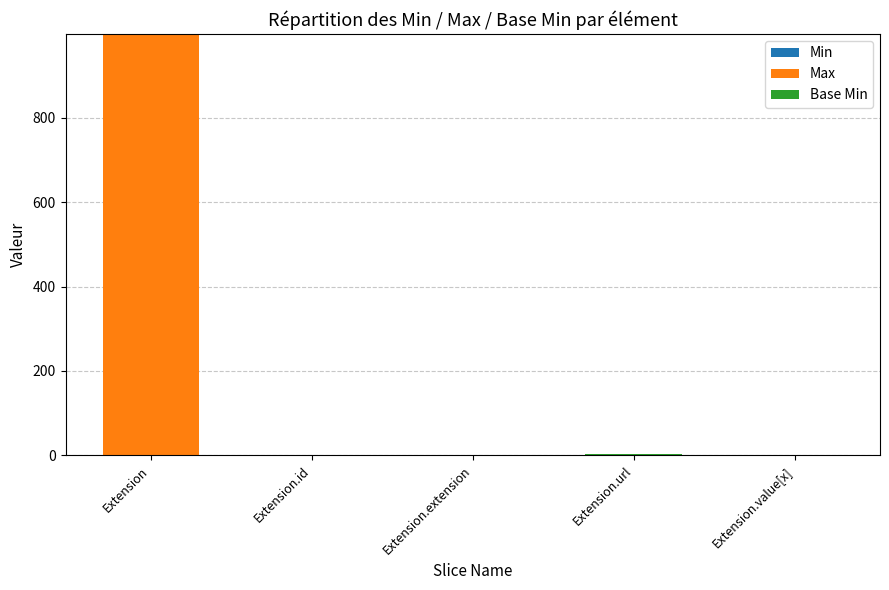

How many data points does each series have?

5